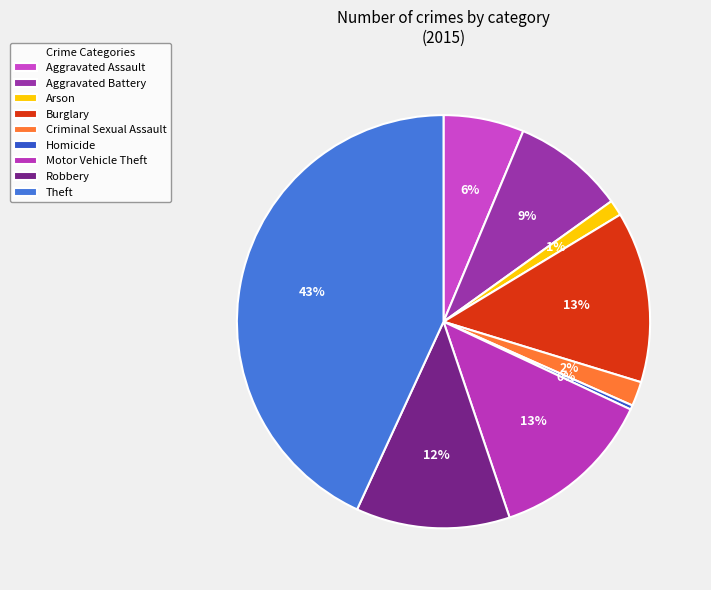

To the nearest percent, what is the difference between the largest and smallest slice percentages?

43%